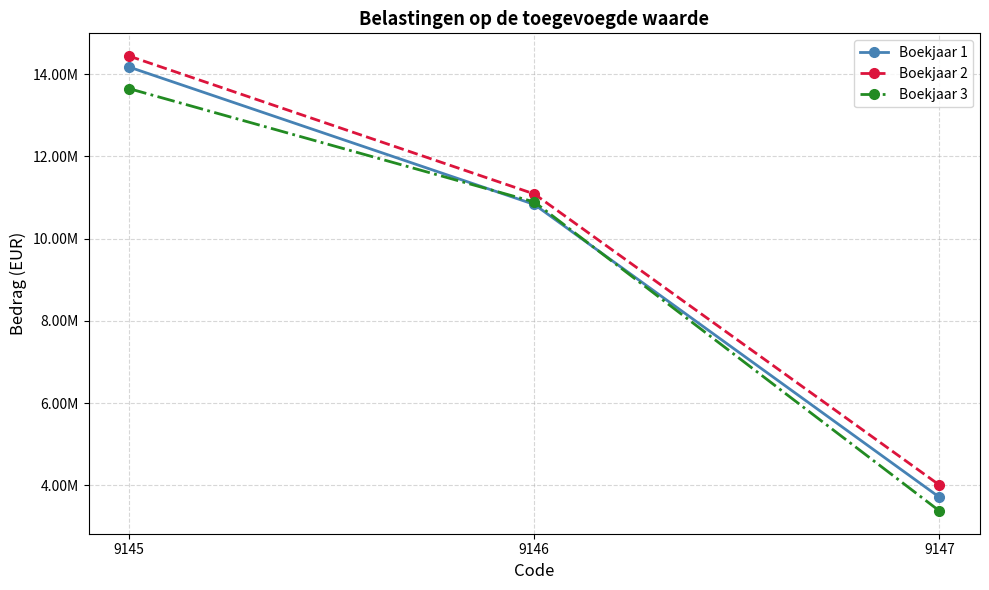

Reading left to right, what are all the values shown in this chart?

Boekjaar 1: 9145=14173931	9146=10833264	9147=3712973
Boekjaar 2: 9145=14441052	9146=11088175	9147=4009469
Boekjaar 3: 9145=13649307	9146=10893336	9147=3379648